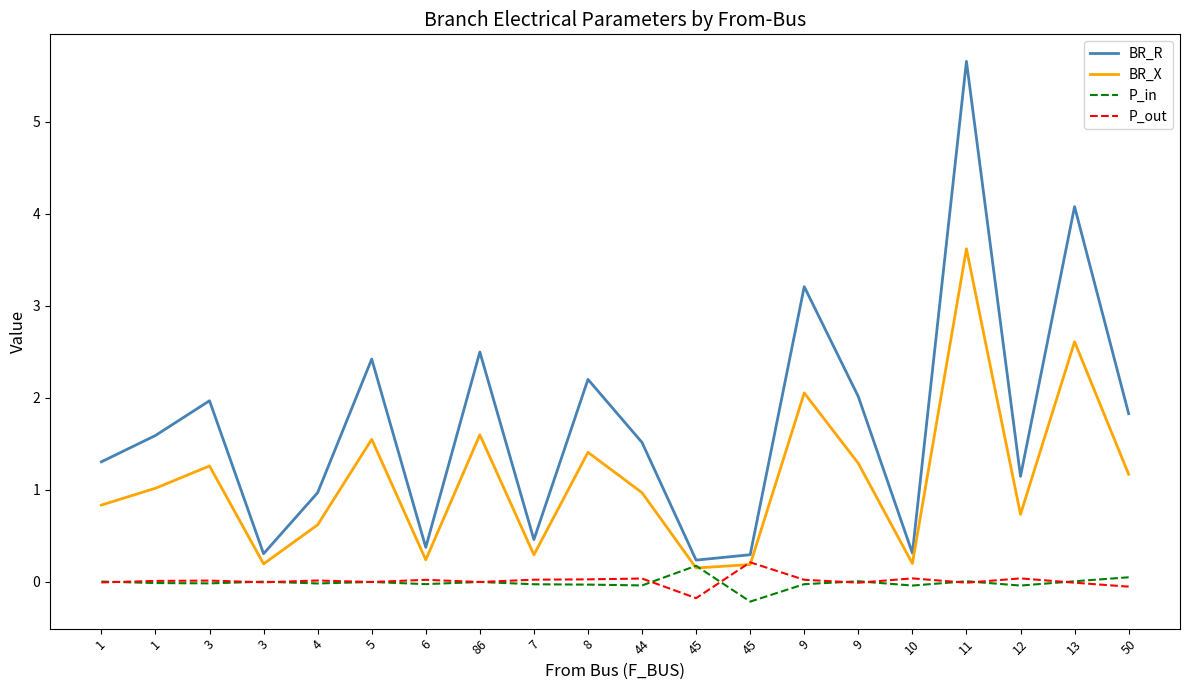

Where is BR_X nearest to the value 1?

1